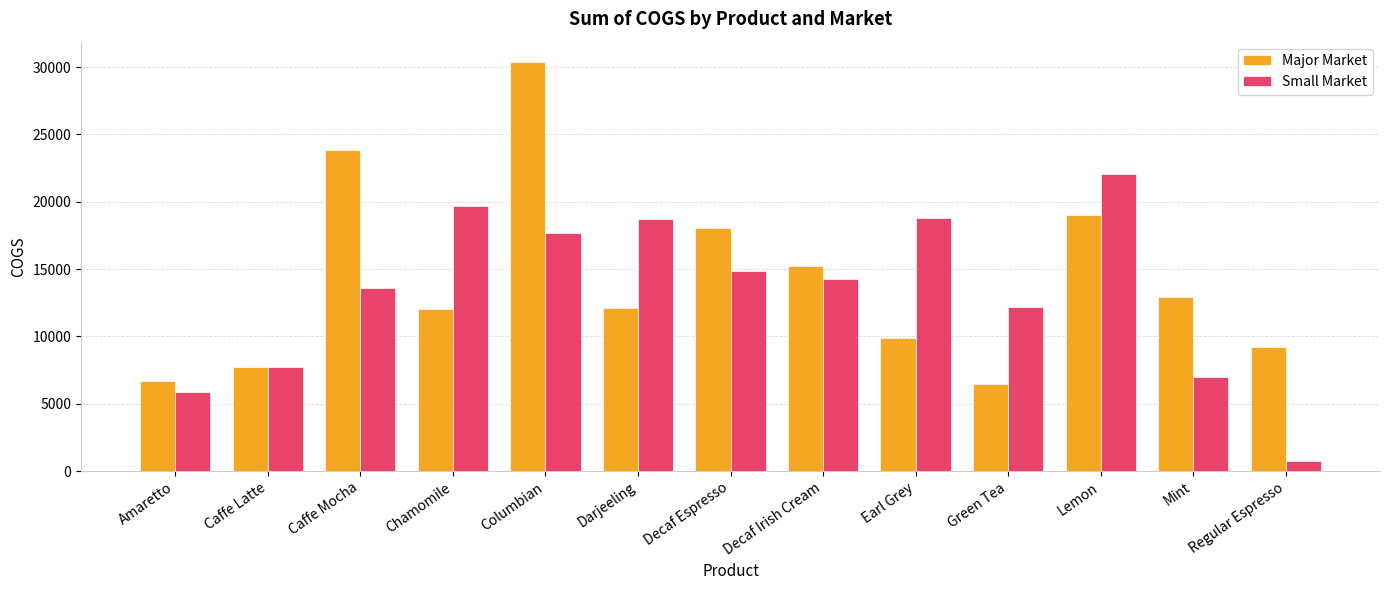

How many categories are shown in the chart?

13